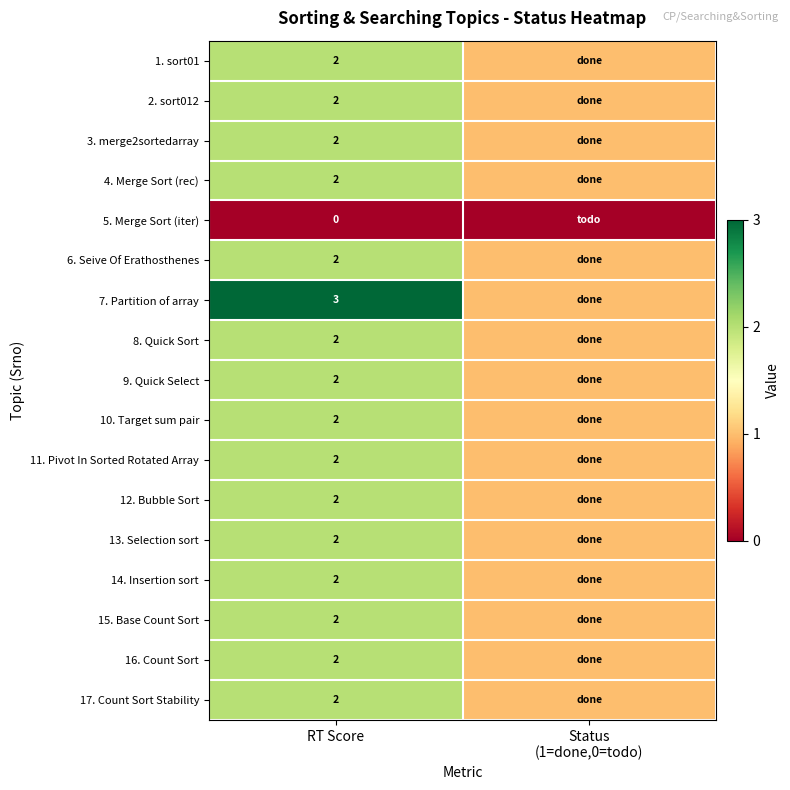

True or false: 7. Partition of array has a value of 3 at RT Score.

True